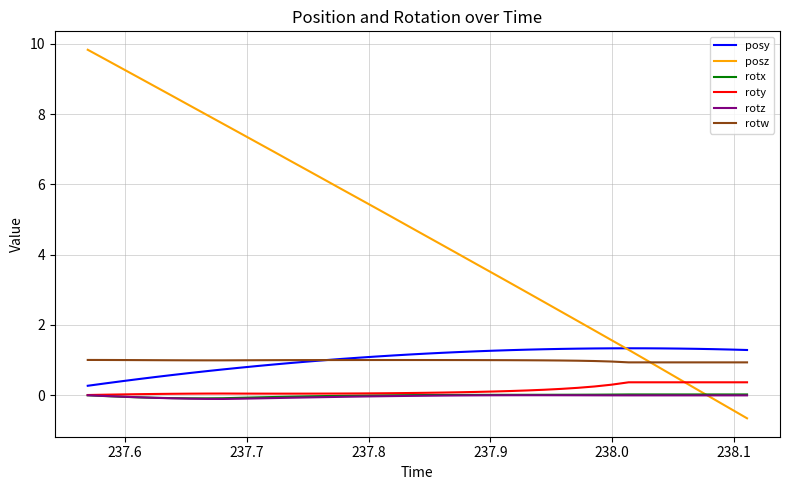

What is the highest value of the posz series?

9.8